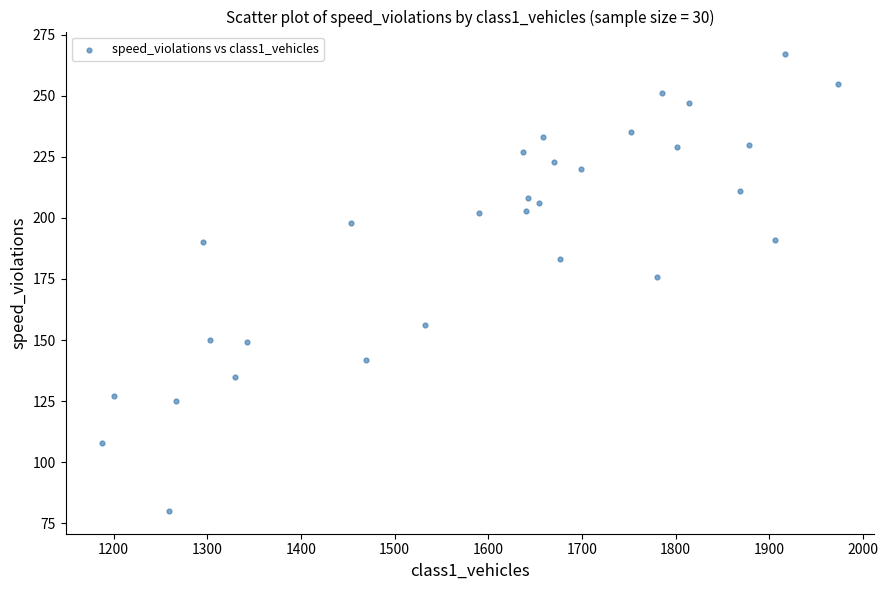

What is the range of X values (max minus min)?

785